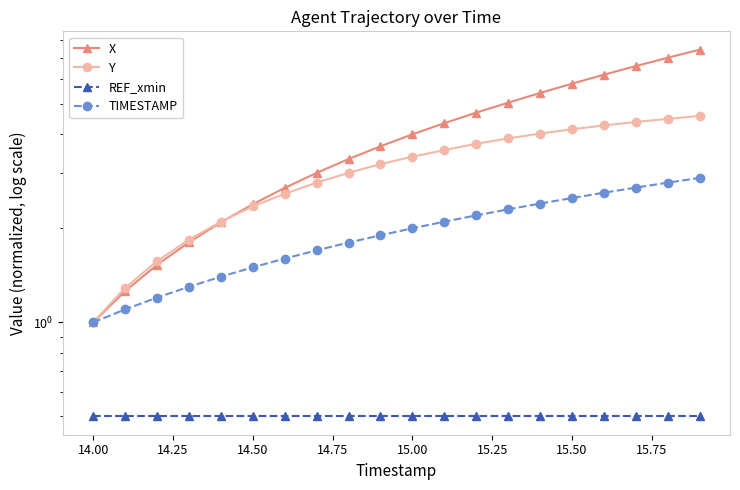

True or false: TIMESTAMP has more than 0 points higher than both neighbors.

False